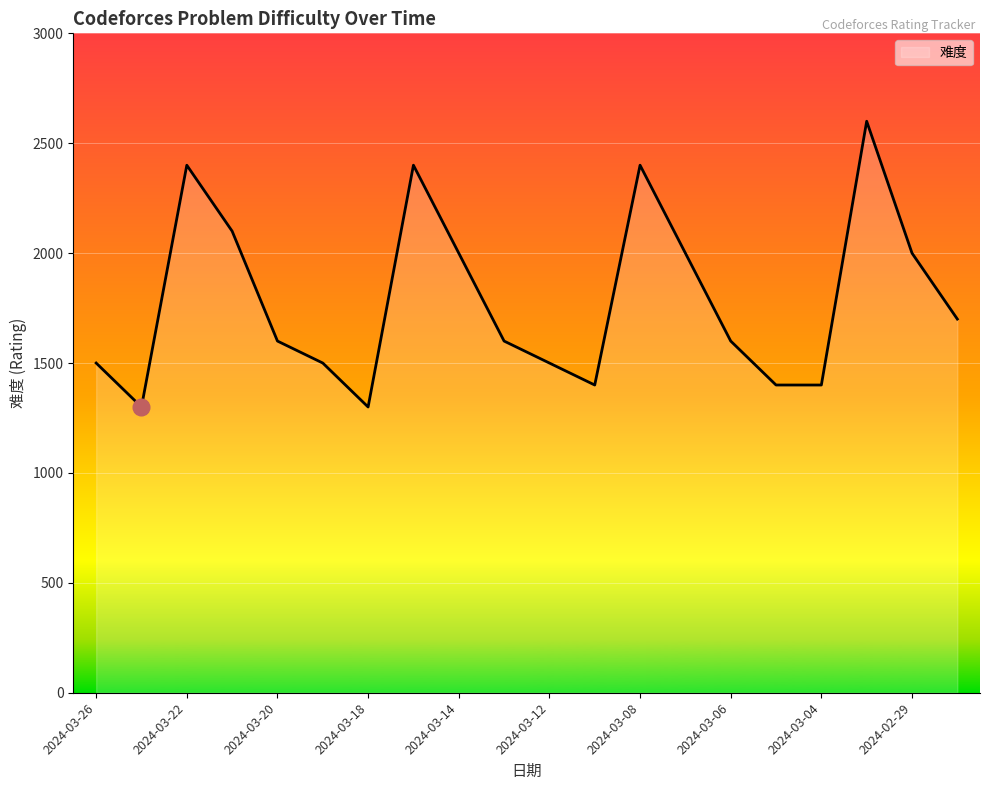

What is the greatest value displayed?

2600